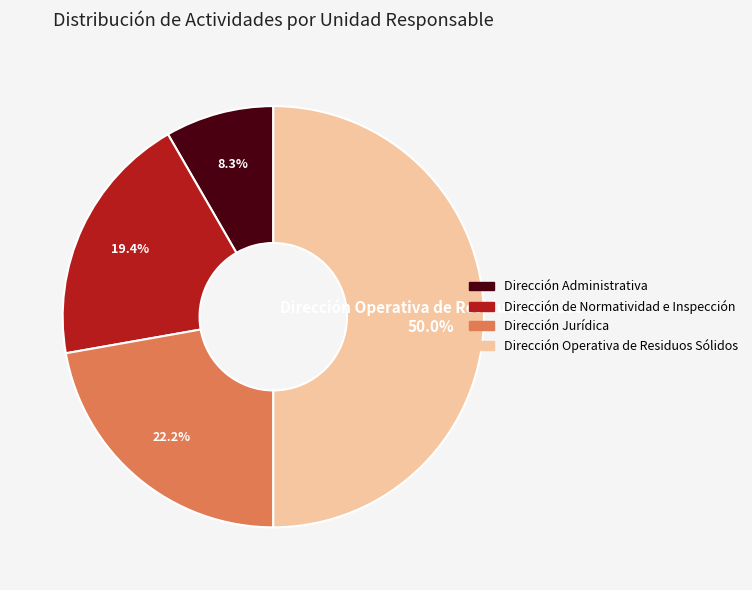

Which category has the smallest portion of the pie?

Dirección Administrativa